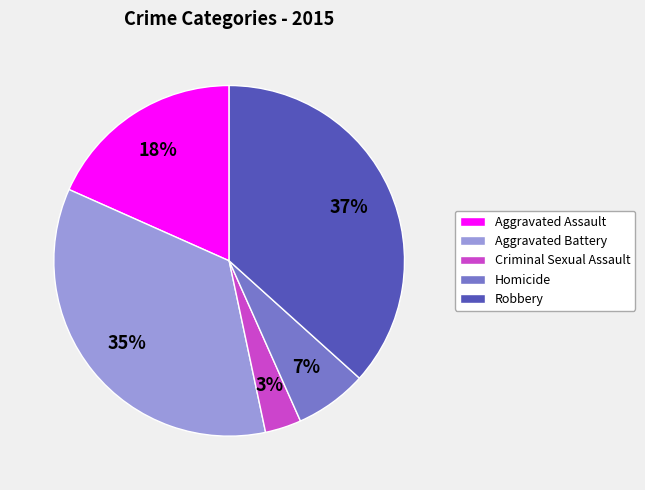

To the nearest percent, what is the average slice percentage?

20%